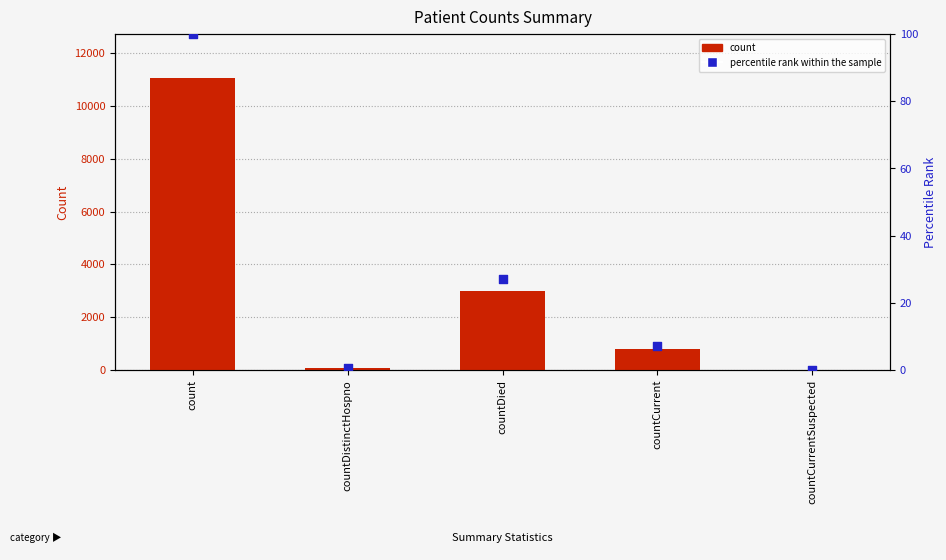

At how many categories does at least one series exceed 5901?

1